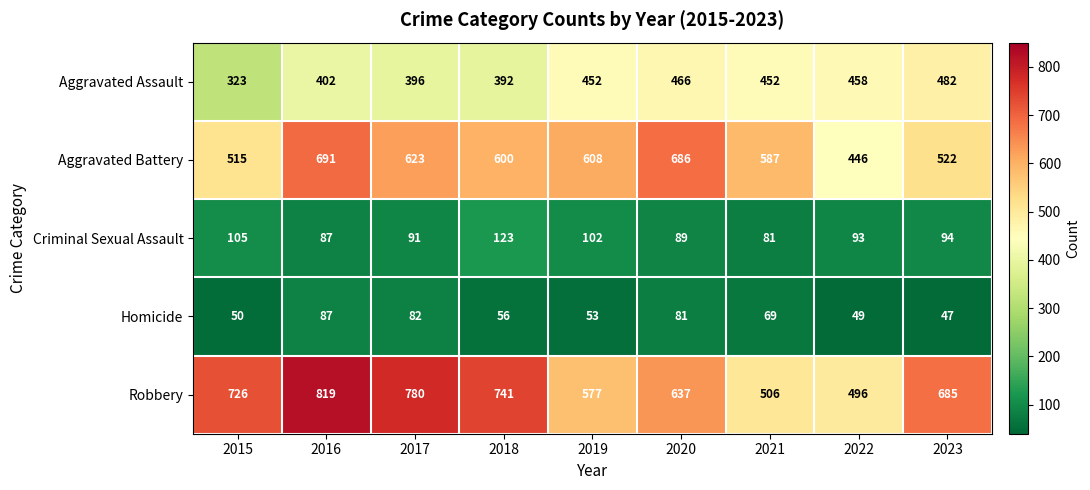

Between 2017 and 2023, which series saw the biggest shift?

Aggravated Battery